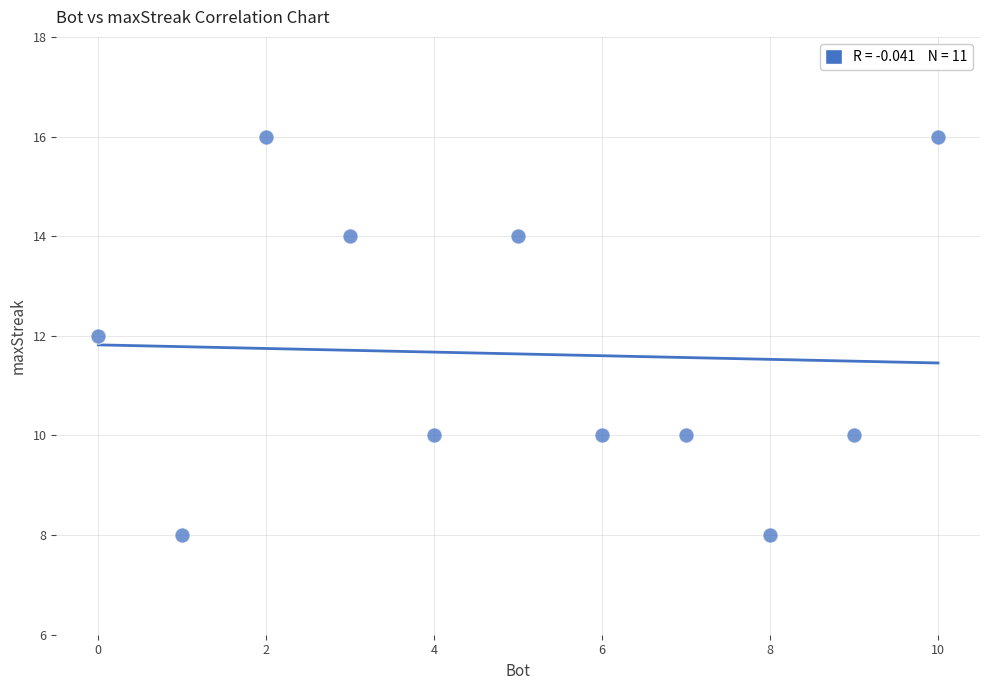

What is the average X value?

5